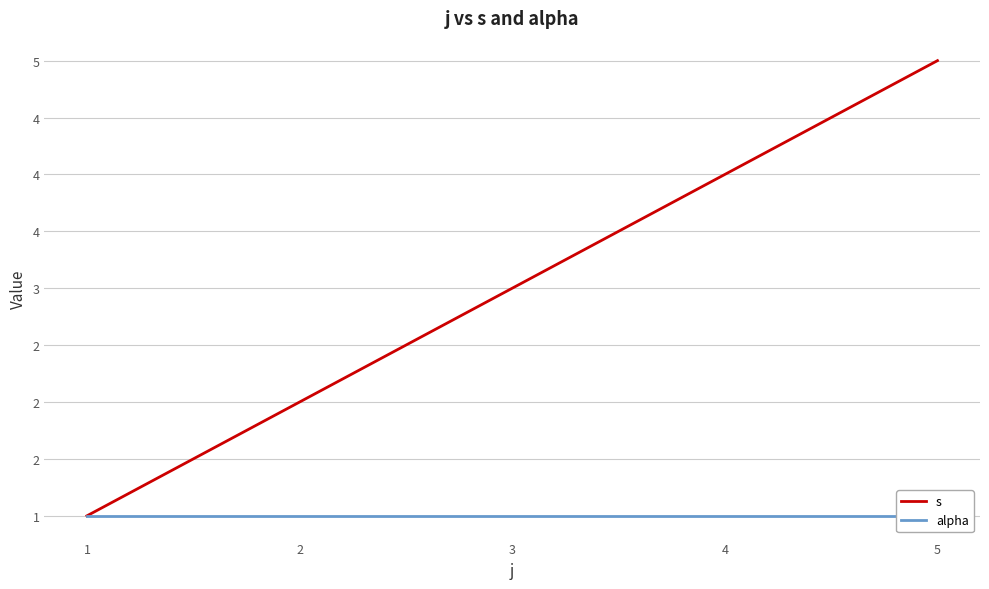

What is the difference between the second highest and second lowest values in the s series?

2